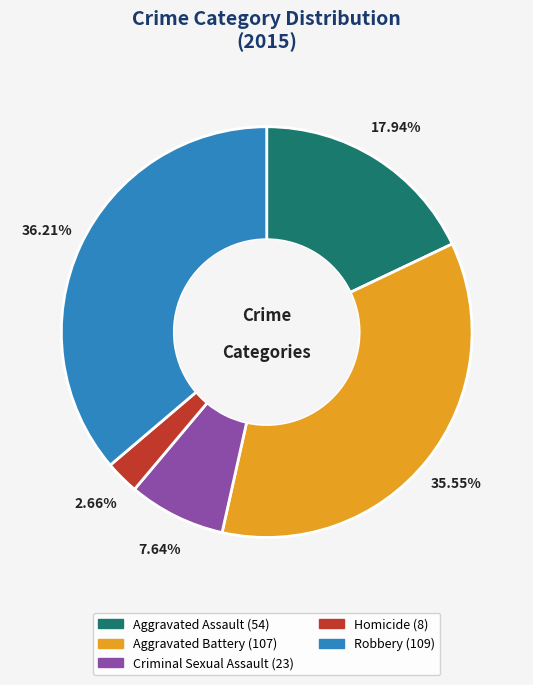

To the nearest percent, what percentage of the pie is Homicide?

3%